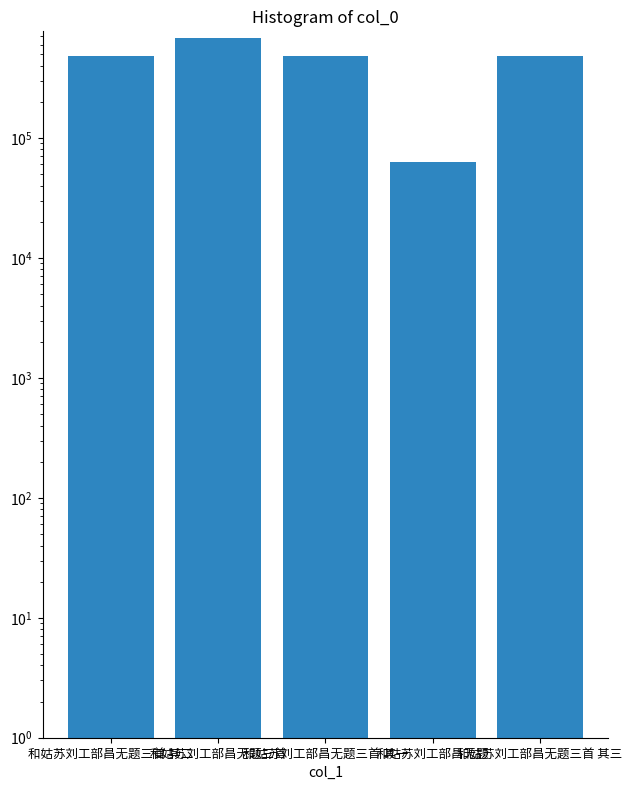

List the labels in order of value, largest first.

和姑苏刘工部昌无题三首, 和姑苏刘工部昌无题三首 其三, 和姑苏刘工部昌无题三首 其二, 和姑苏刘工部昌无题三首 其一, 和姑苏刘工部昌无题